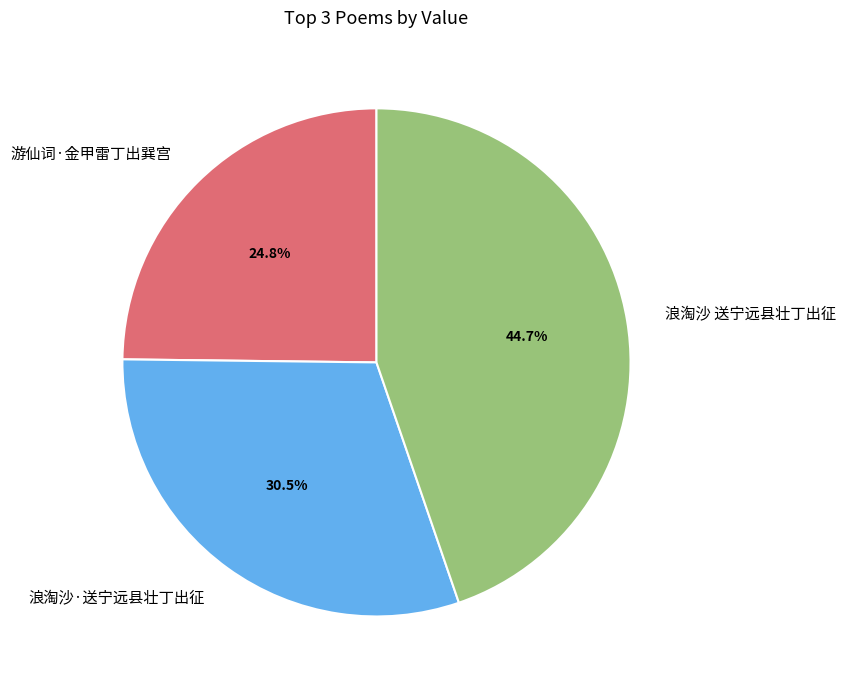

Count the number of slices in the pie.

3